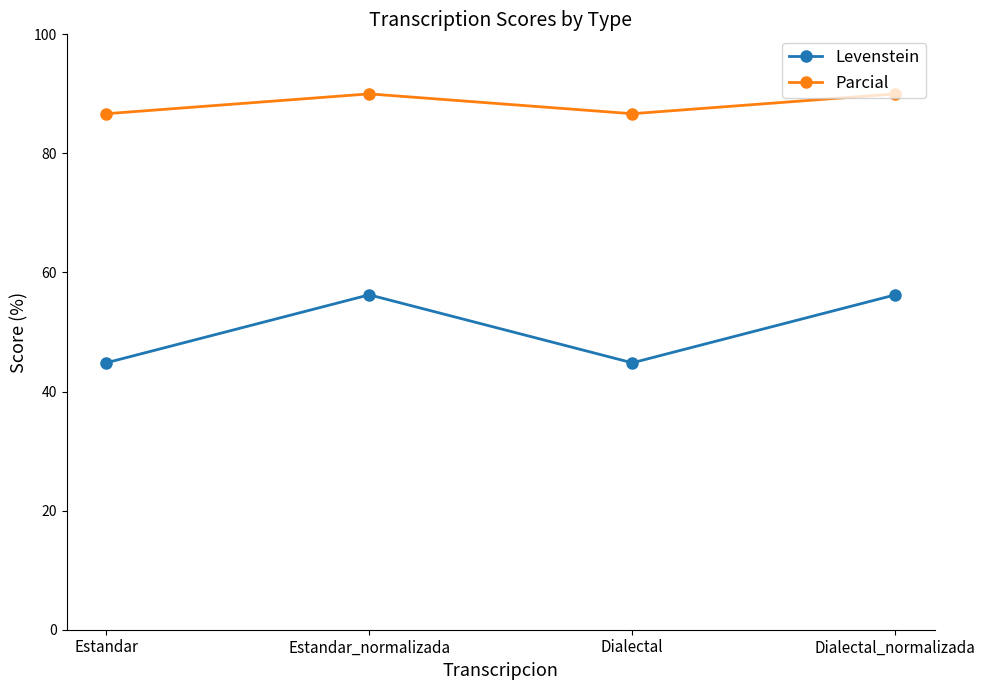

True or false: Levenstein has a value of 56.2 at Dialectal_normalizada.

True